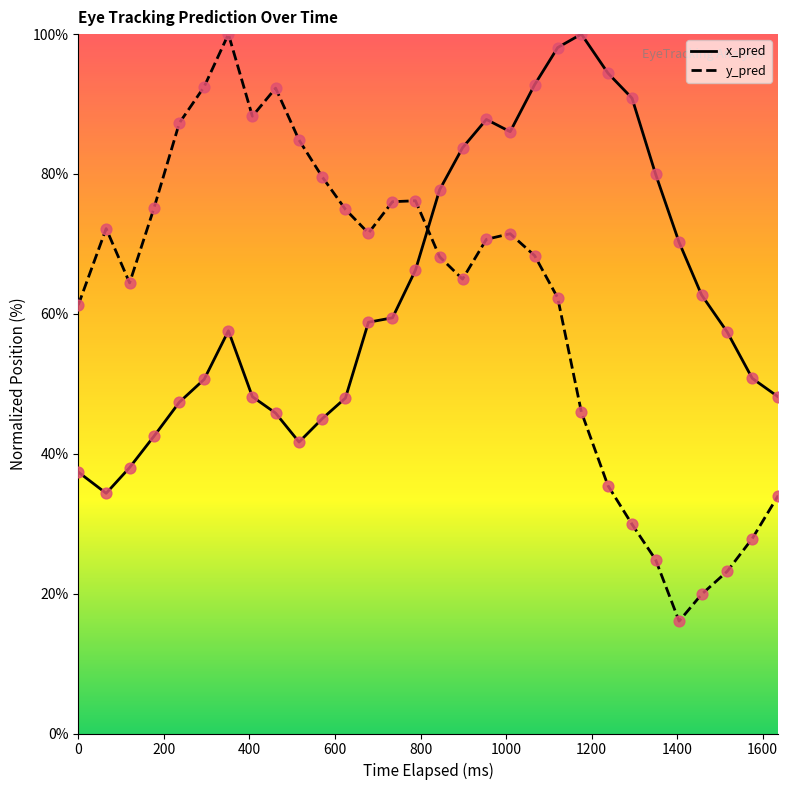

What is the difference between the maximum and minimum values in the x_pred series?

65.7